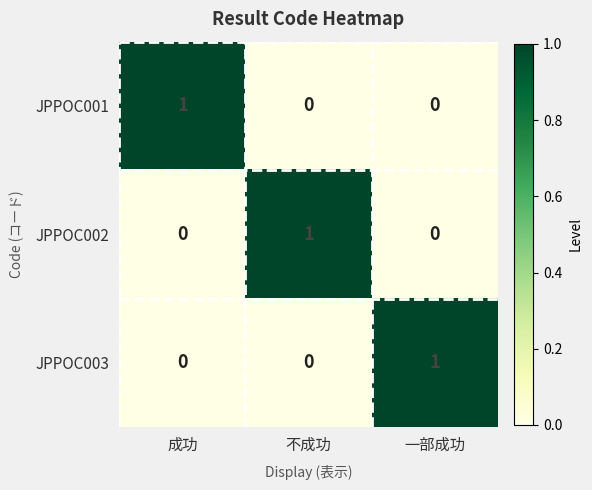

Which category has the highest value in the JPPOC003 series?

一部成功